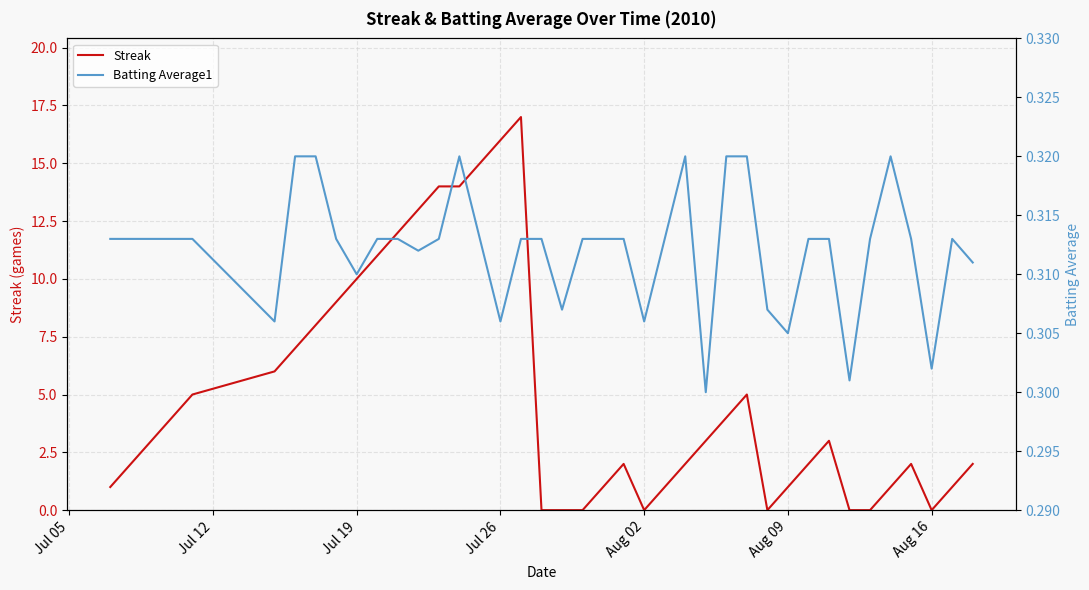

Reading left to right, what are all the values shown in this chart?

Streak: 1.0	2.0	3.0	4.0	5.0	6.0	7.0	8.0	9.0	10.0	11.0	12.0	13.0	14.0	14.0	15.0	16.0	17.0	0.0	0.0	0.0	1.0	2.0	0.0	1.0	2.0	3.0	4.0	5.0	0.0	1.0	2.0	3.0	0.0	0.0	1.0	2.0	0.0	1.0	2.0
Batting Average1: 0.3	0.3	0.3	0.3	0.3	0.3	0.3	0.3	0.3	0.3	0.3	0.3	0.3	0.3	0.3	0.3	0.3	0.3	0.3	0.3	0.3	0.3	0.3	0.3	0.3	0.3	0.3	0.3	0.3	0.3	0.3	0.3	0.3	0.3	0.3	0.3	0.3	0.3	0.3	0.3